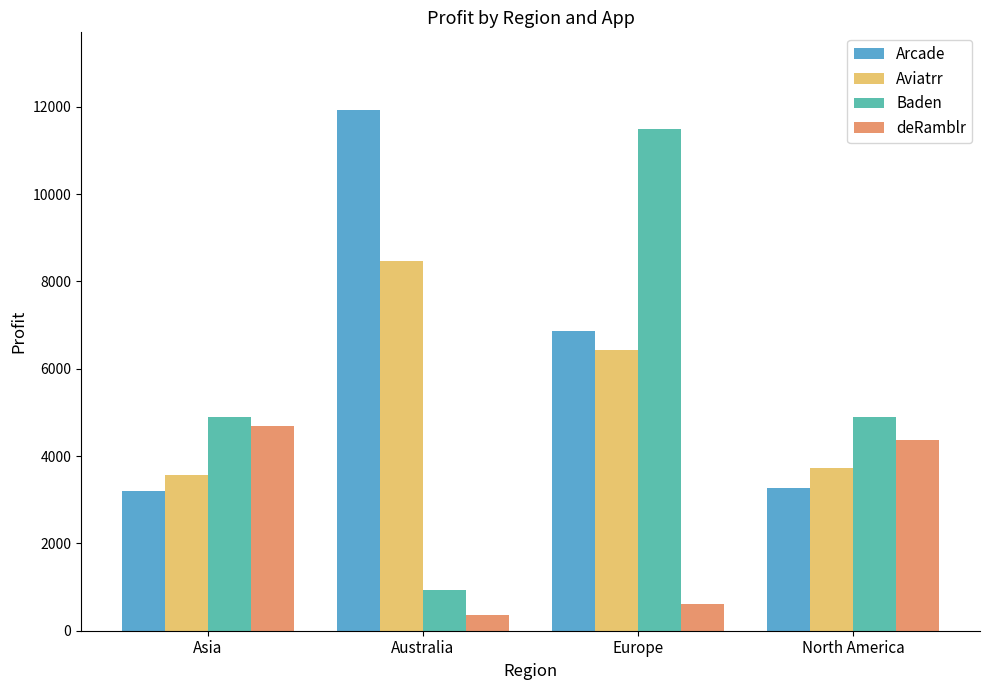

At how many categories does at least one series exceed 10034?

2